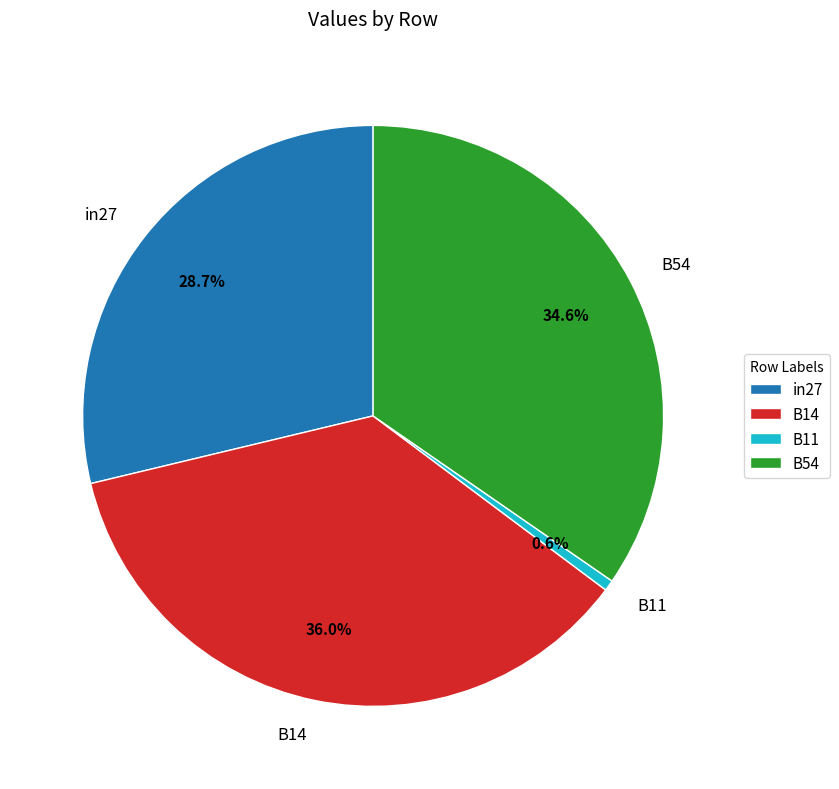

Rank the categories by value from lowest to highest.

B11, in27, B54, B14